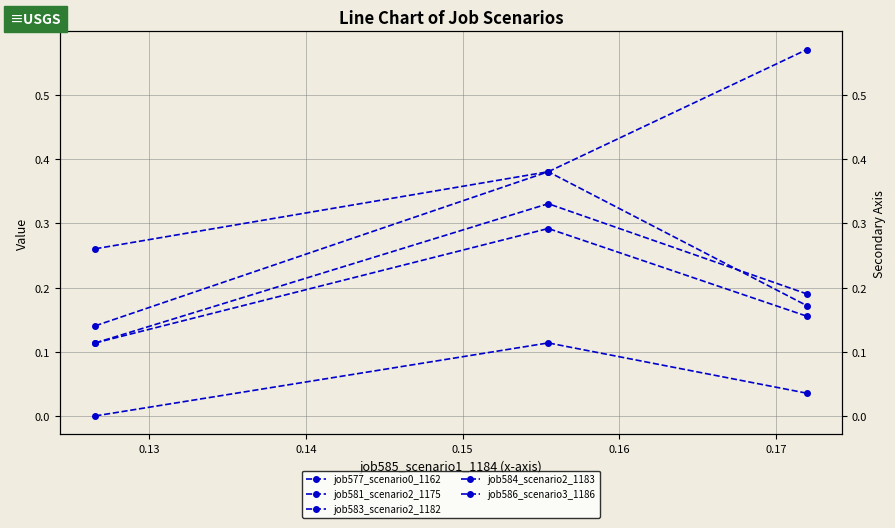

Count the number of data series in this chart.

5